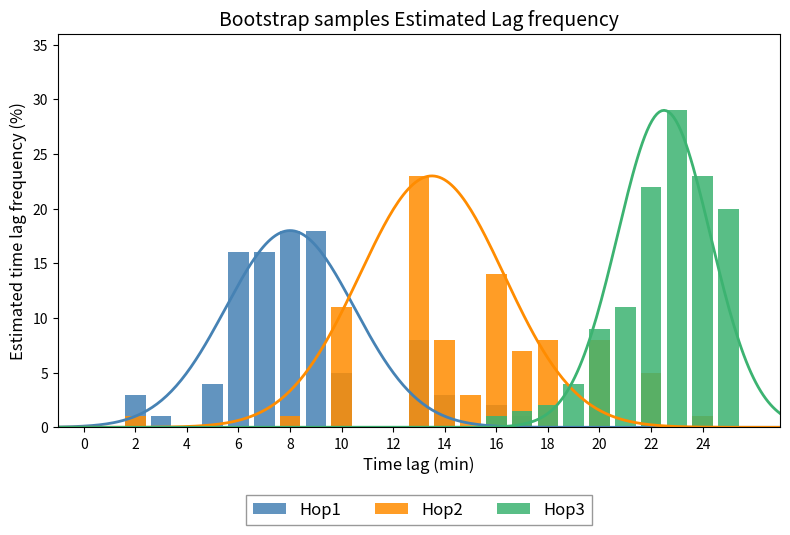

What is the sum of all Hop2 values?

77.0